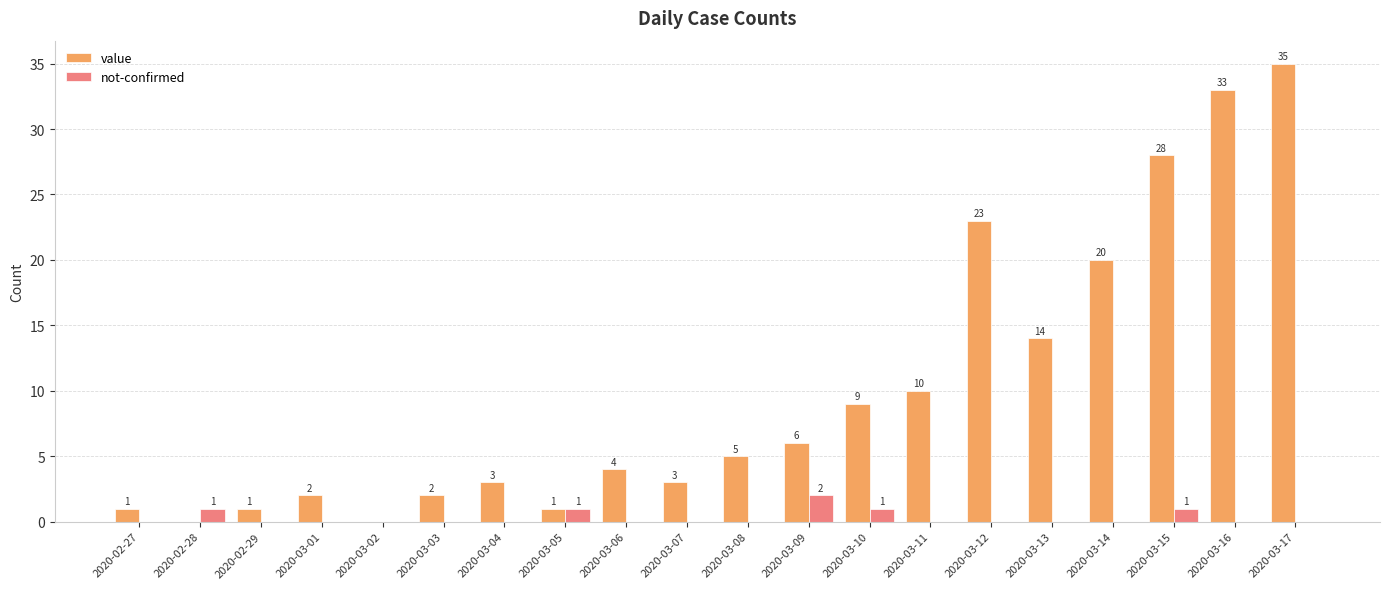

Between 2020-03-02 and 2020-03-17, which series saw the biggest shift?

value